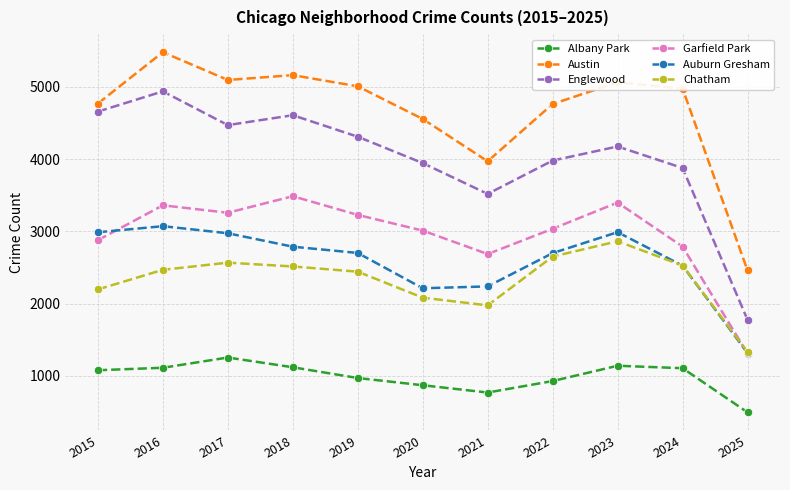

What is the maximum value shown in the chart?

5481